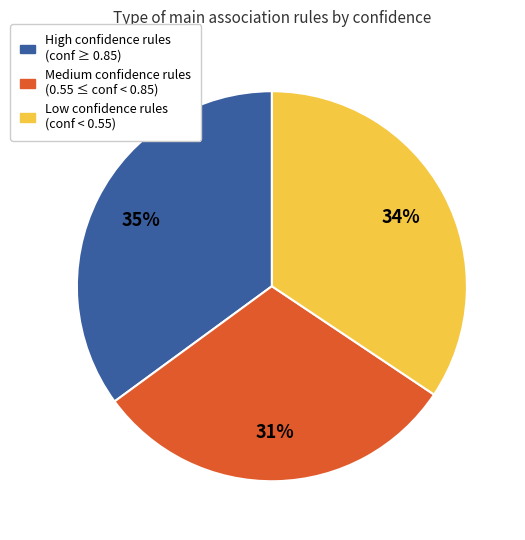

To the nearest percent, what portion does Low confidence rules (conf < 0.55) represent?

34%